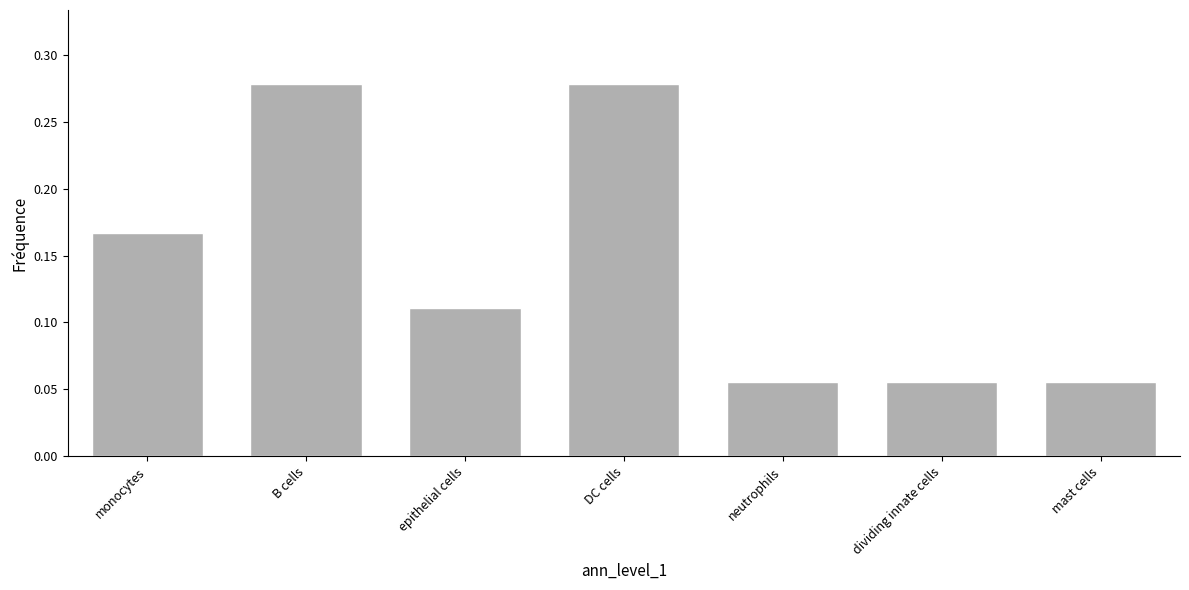

Count the values in the range 0 to 1.

7